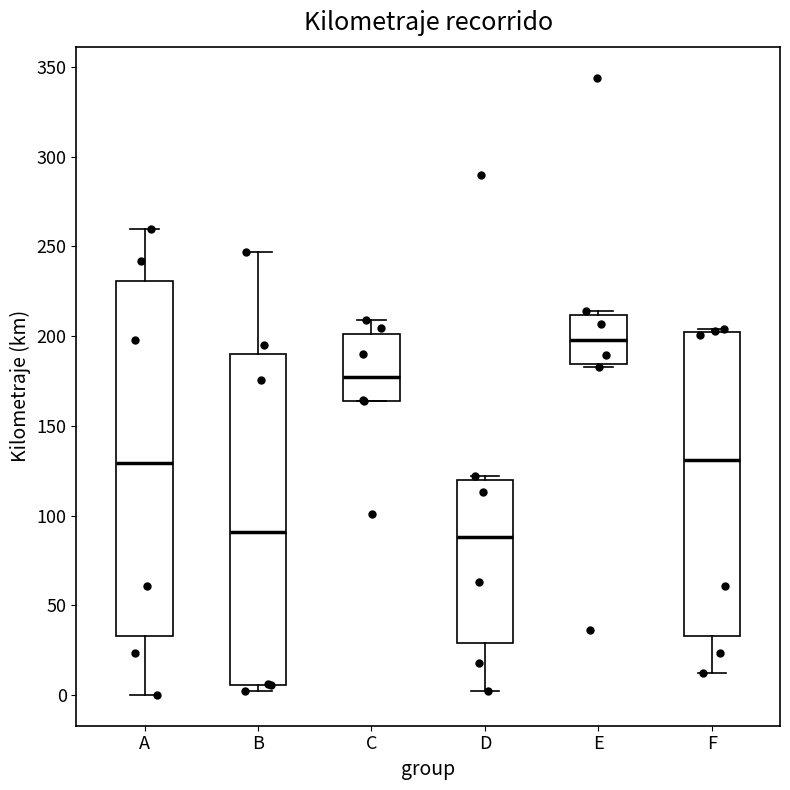

Reading left to right, read every box against the y-axis: the position of its median line, the range the box covers, and the ends of its whiskers. The values are not printed on the chart, so give them approximately, as read against the axis.

A: median 130, box 35 to 230, whiskers 0 to 260
B: median 90, box 5 to 190, whiskers 0 to 245
C: median 175, box 165 to 200, whiskers 165 to 210
D: median 90, box 30 to 120, whiskers 0 to 120 (just above the box's upper edge)
E: median 200, box 185 to 210, whiskers 185 (just below the box's lower edge) to 215
F: median 130, box 35 to 200, whiskers 10 to 205